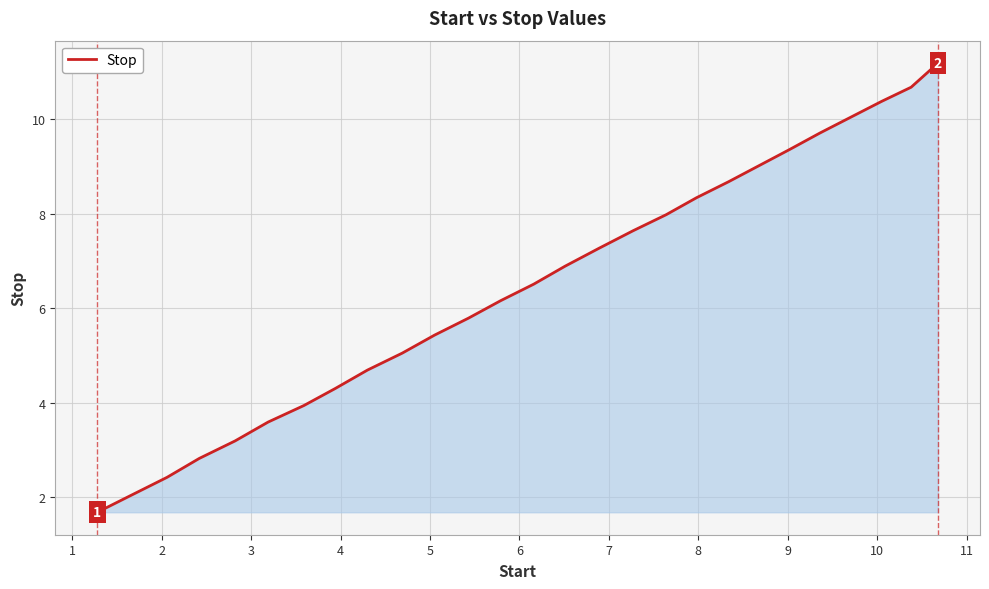

What is the smallest value displayed?

1.7